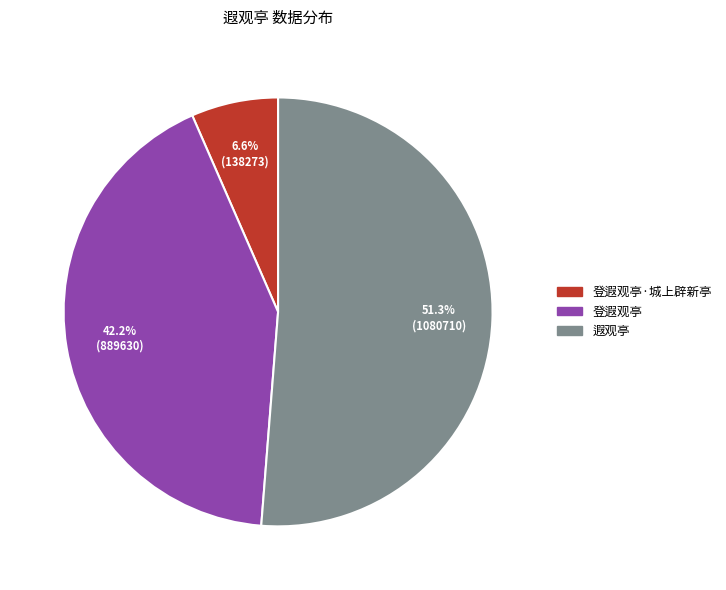

How many slices are in this pie chart?

3